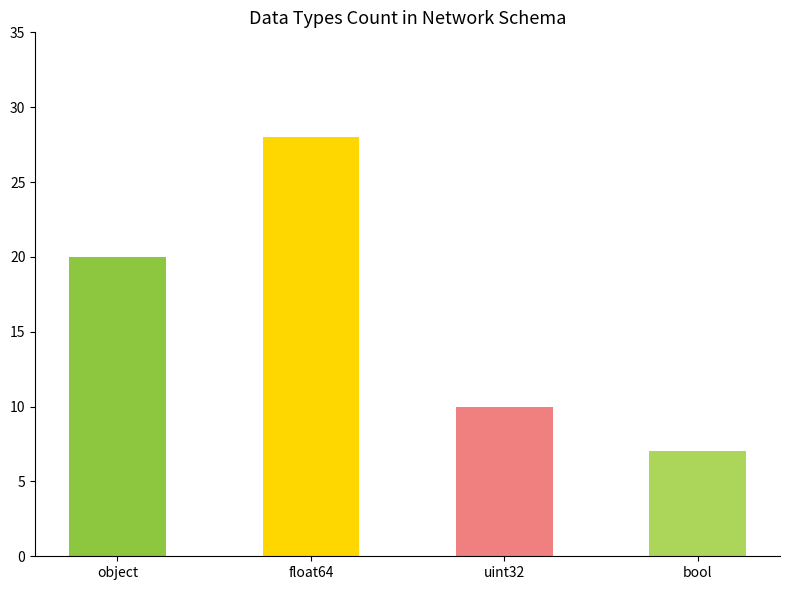

The value at float64 is 28. True or false?

True